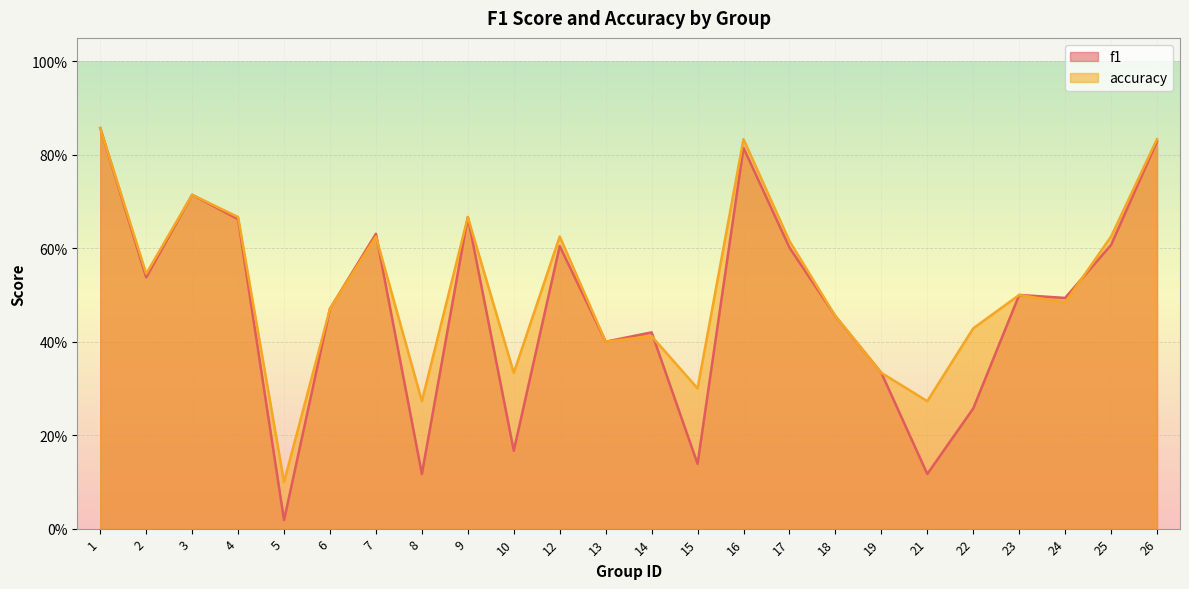

What is the average value of the f1 series?

0.5